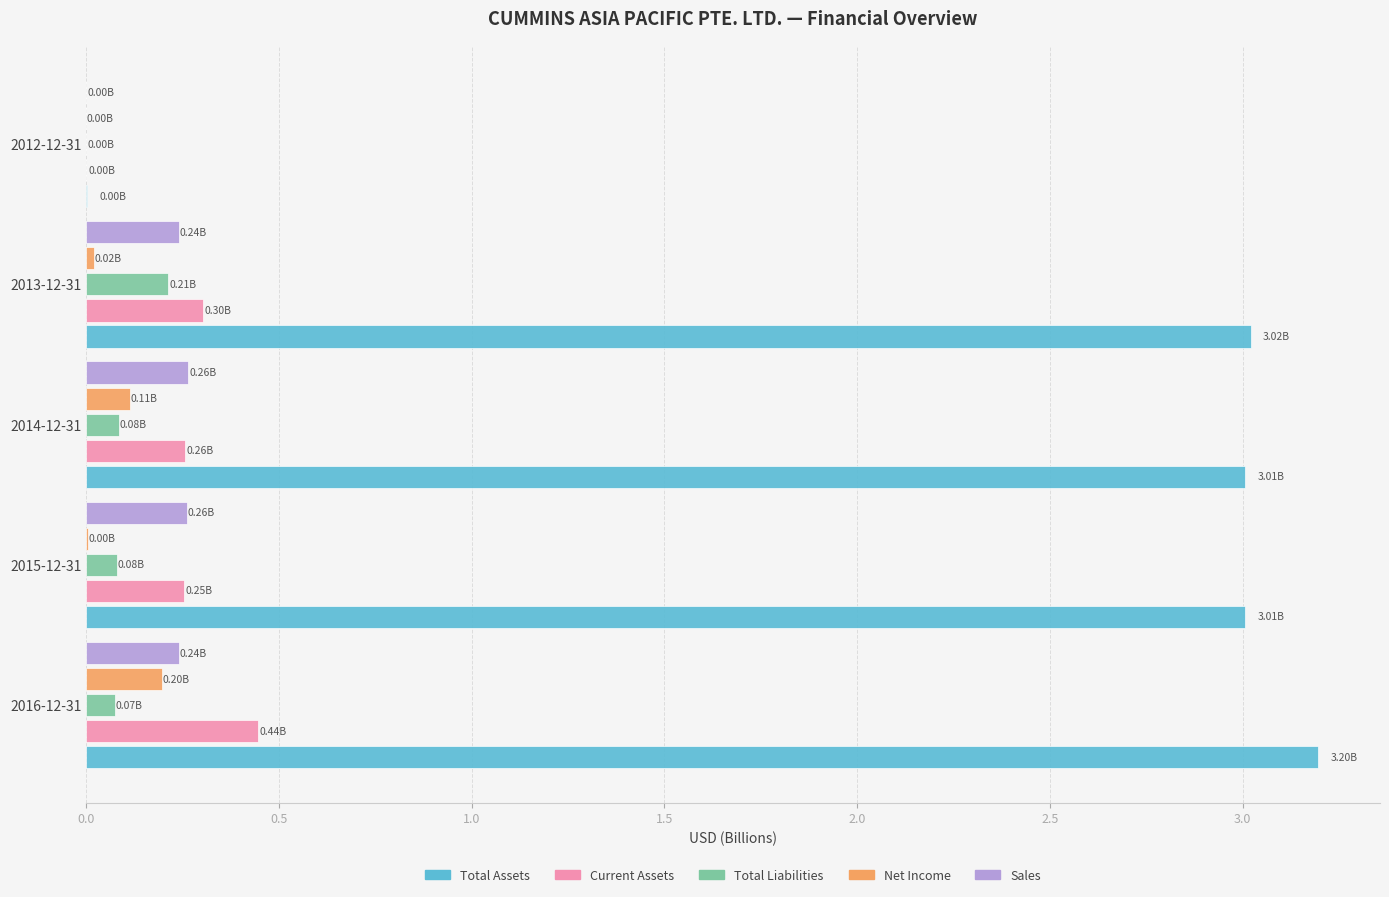

Is the value of Net Income at 2015-12-31 greater than the value of Total Liabilities at 2015-12-31?

No